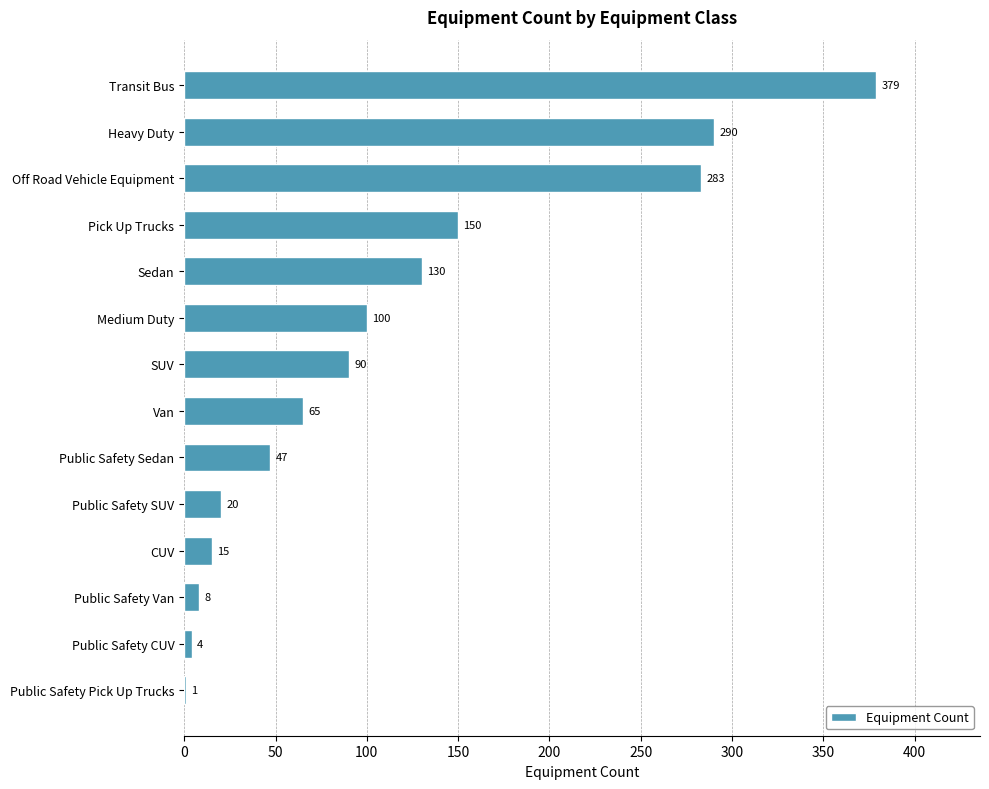

What is the sum of the values at Medium Duty and Public Safety SUV?

120